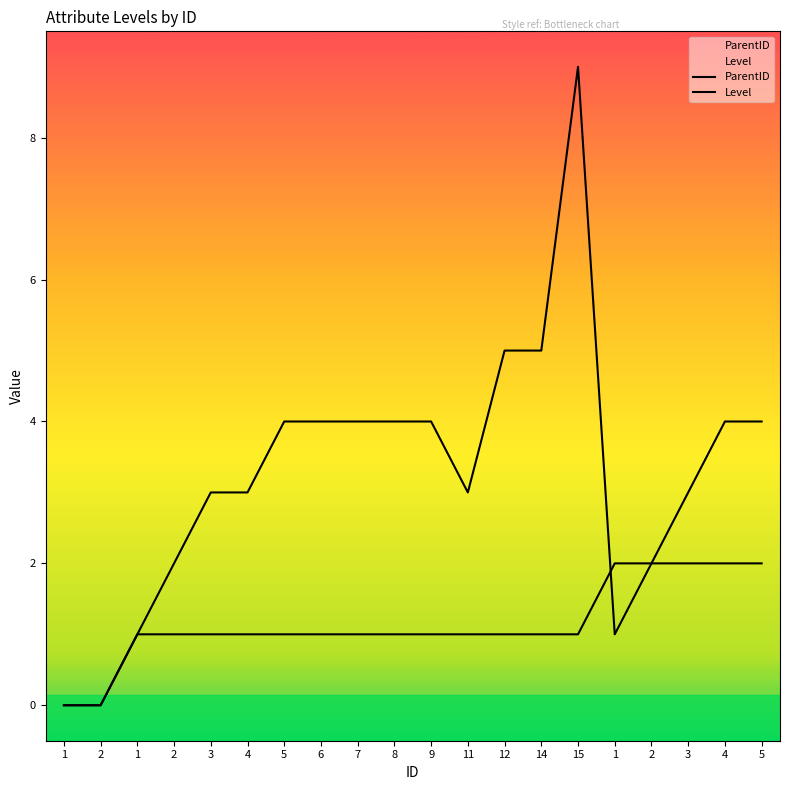

Between which two adjacent categories do Level and ParentID first intersect?

15 and 1